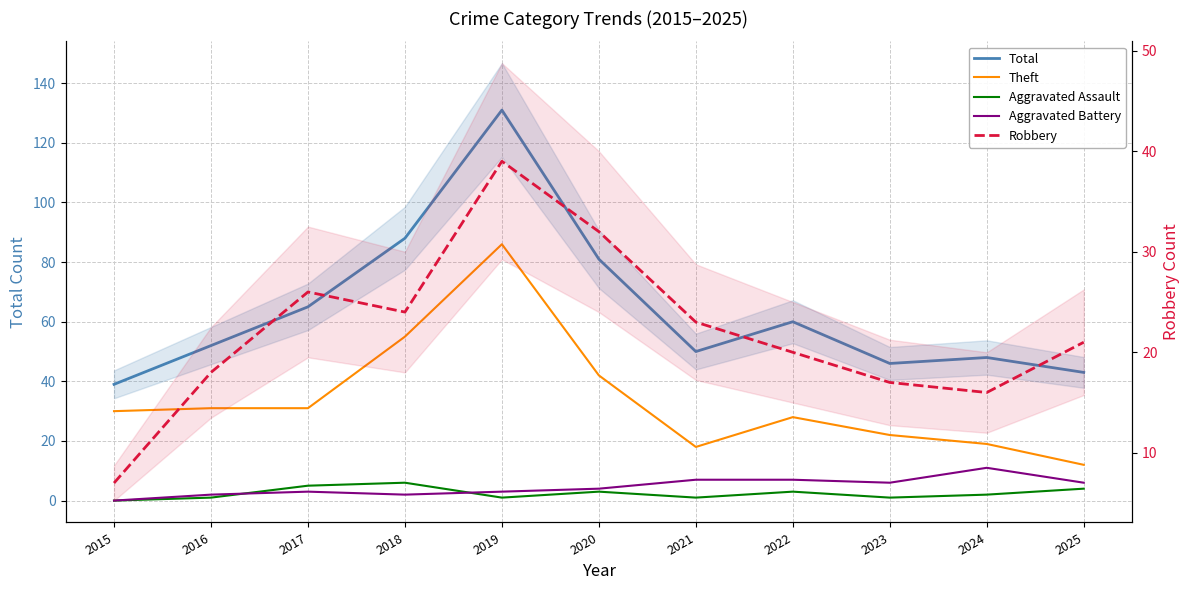

How many interior local peaks does the Aggravated Battery series have?

2